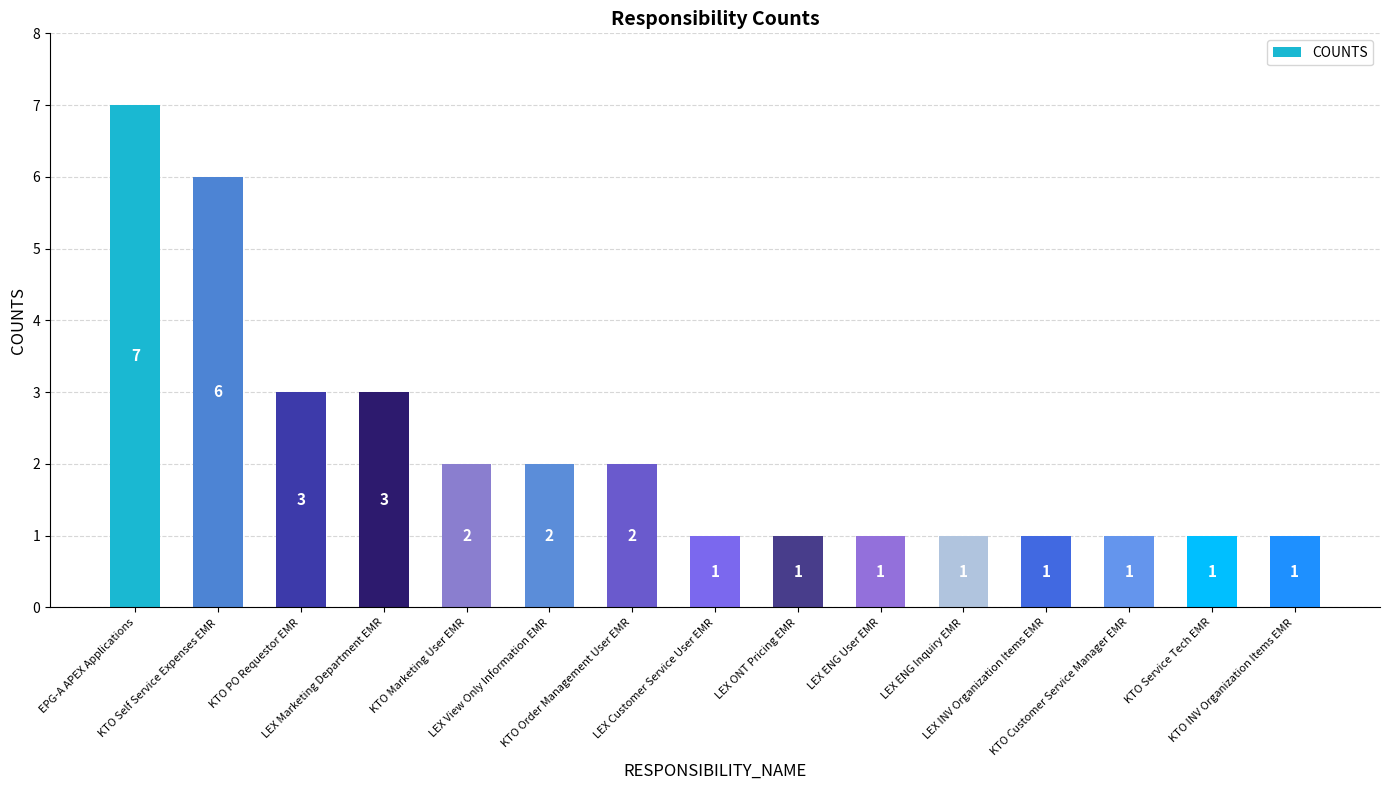

What is the minimum value shown in the chart?

1